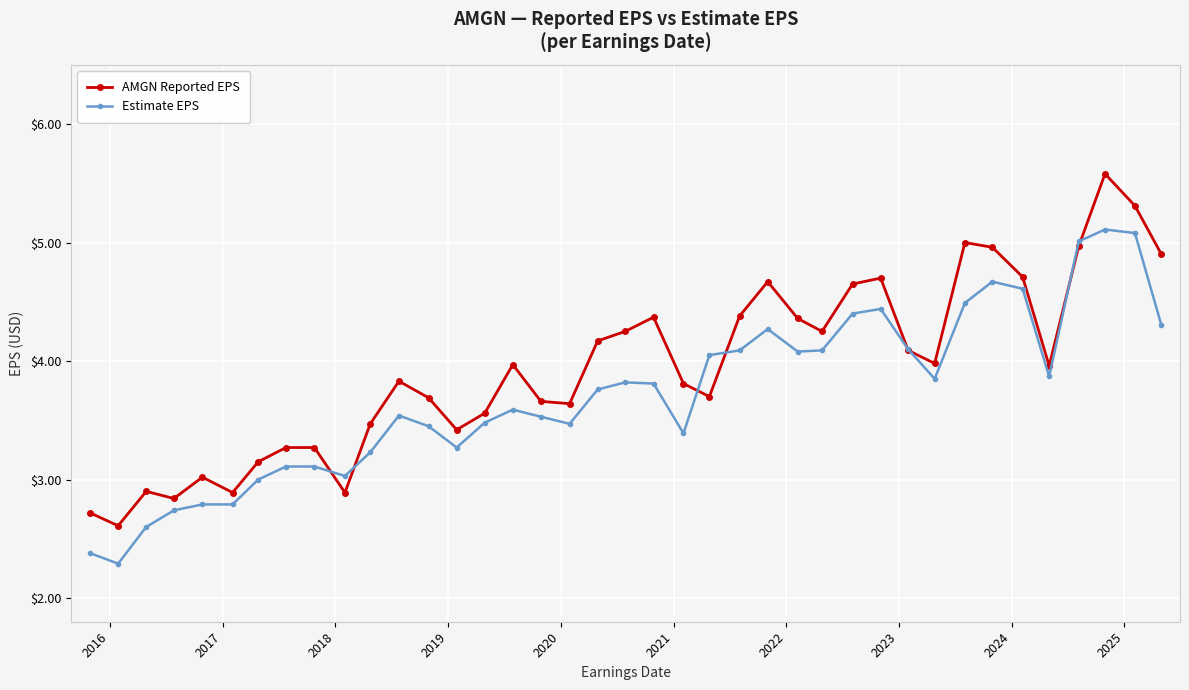

What is the maximum value shown in the chart?

5.6